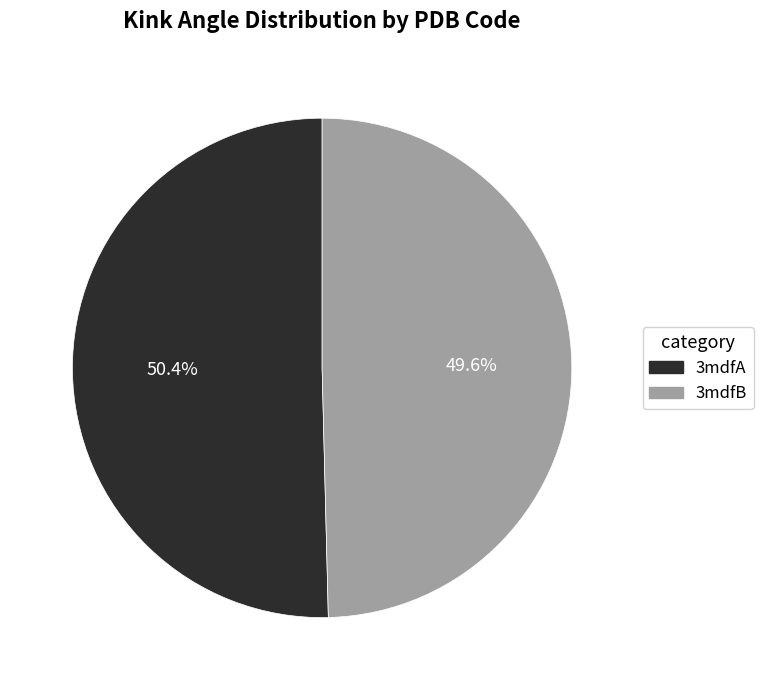

What is the ratio of the value at 3mdfA to the value at 3mdfB?

1.0